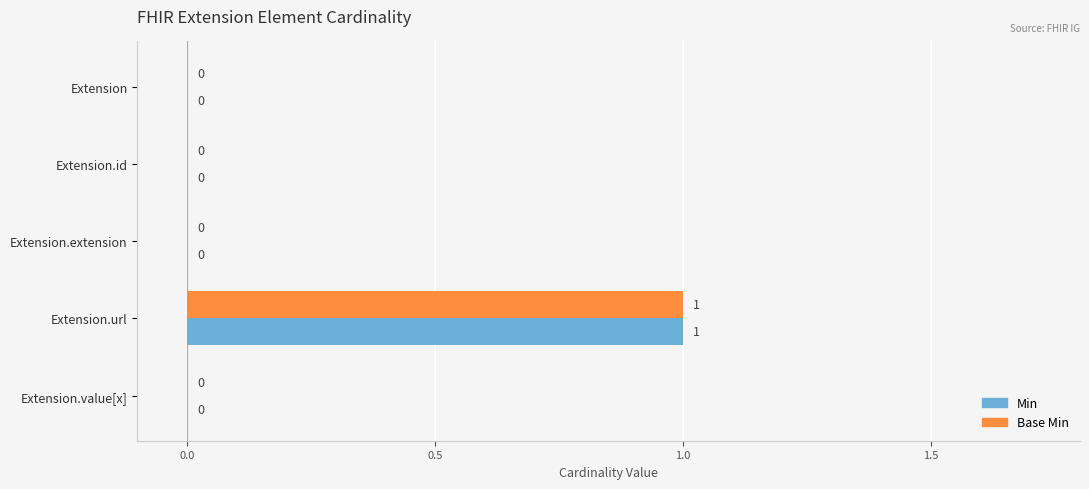

At which category is the sum across all series the highest?

Extension.url